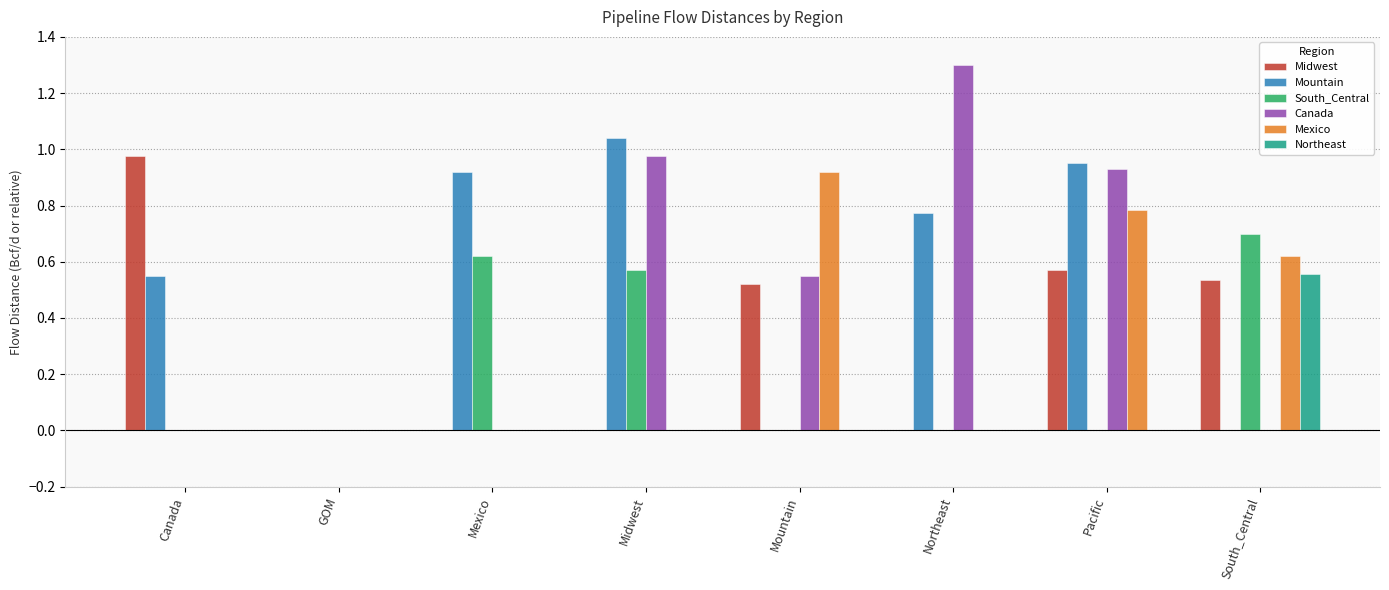

At which category is the sum across all series the highest?

Pacific